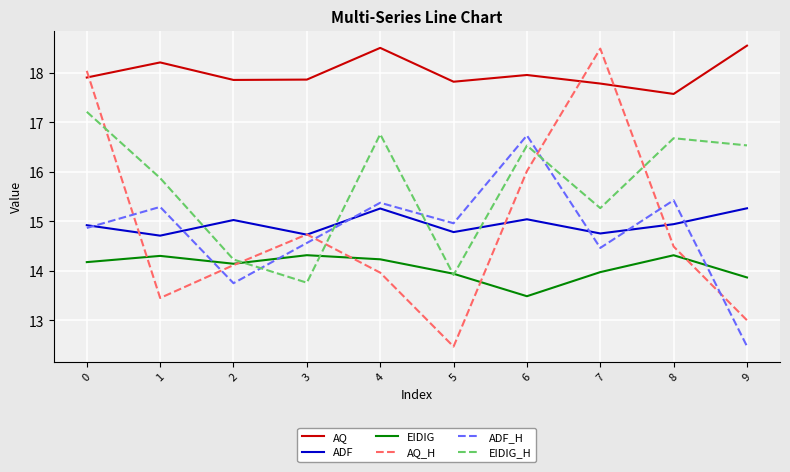

What is the difference between the EIDIG_H values at 9 and 4?

0.2